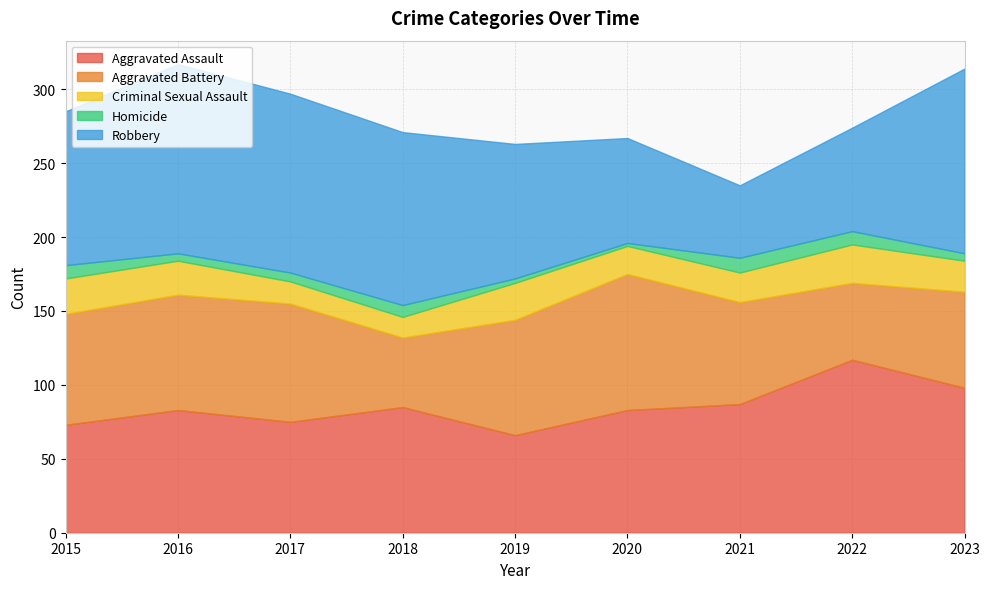

Is the value of Aggravated Battery at 2016 greater than the value of Homicide at 2021?

Yes